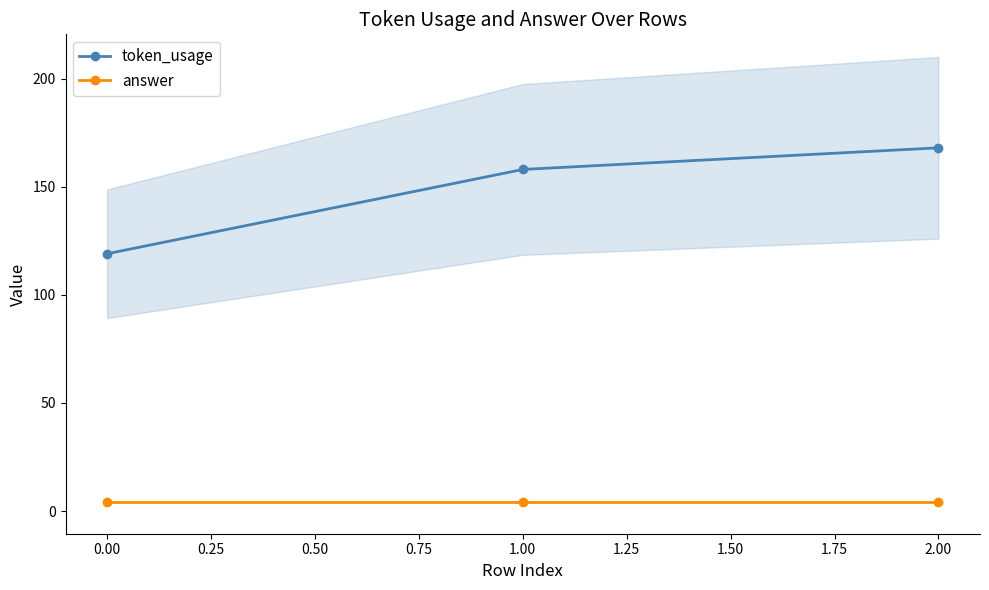

Is it true that token_usage equals 168 at 2.00?

True